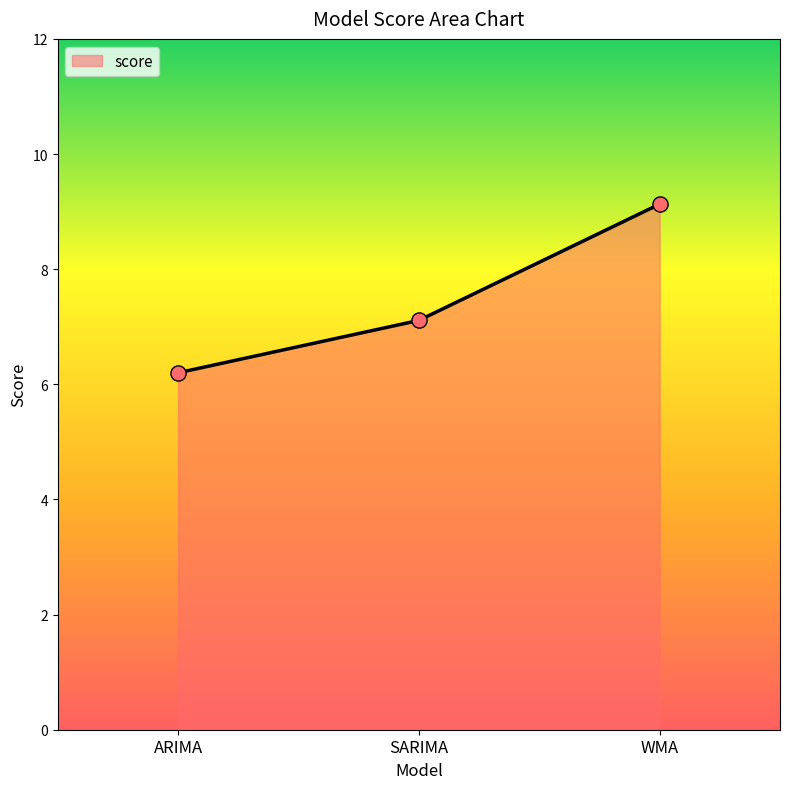

What is the ratio of the value at SARIMA to the value at WMA?

0.8